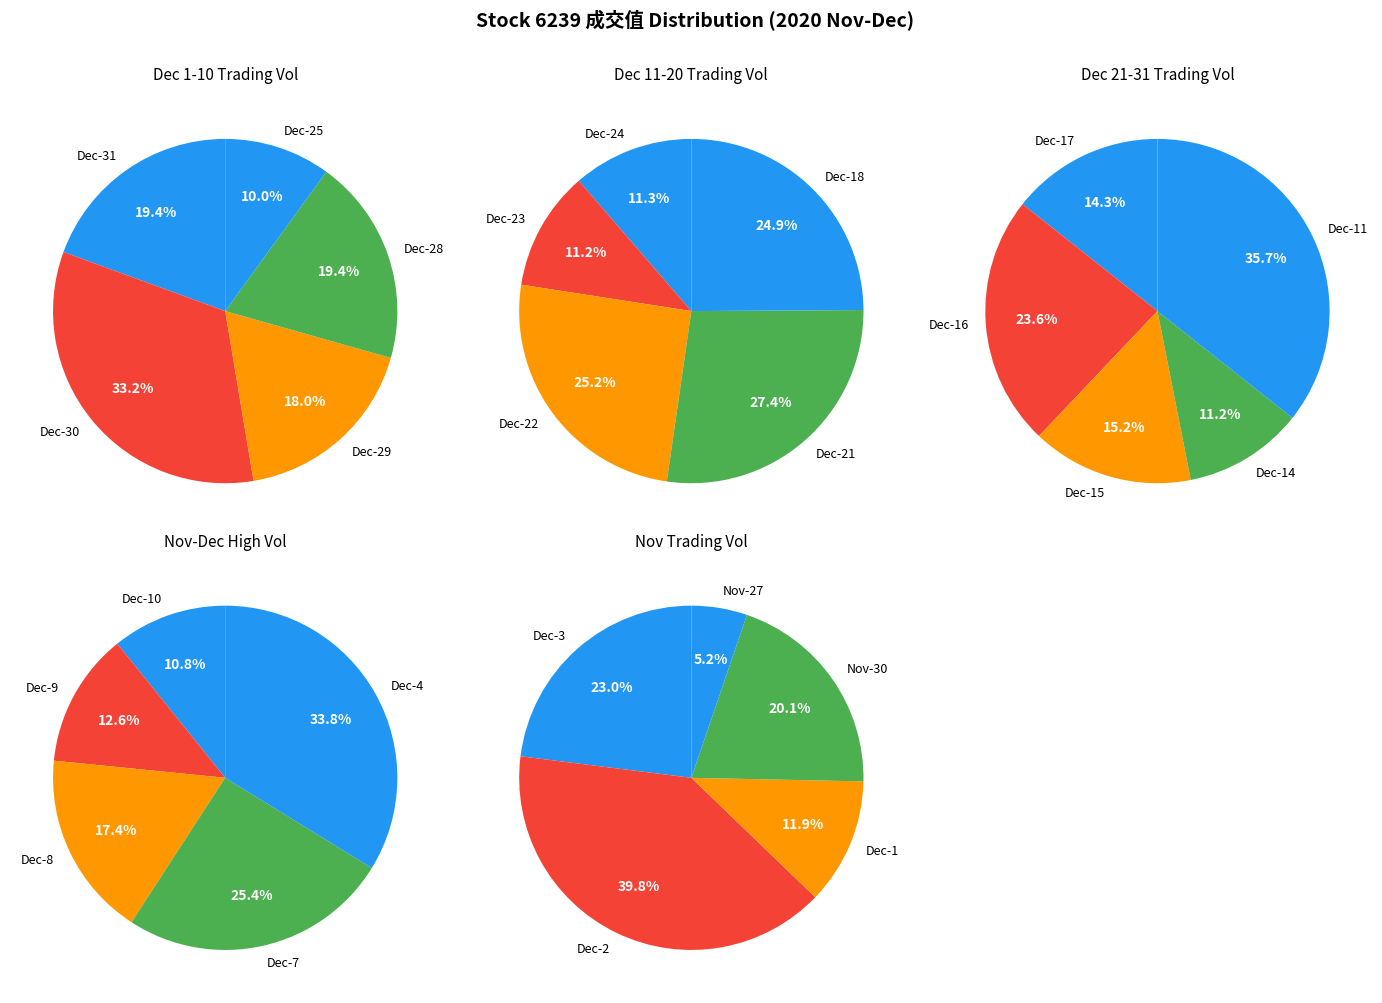

True or false: 2020/12/31 accounts for 1% of the total.

False